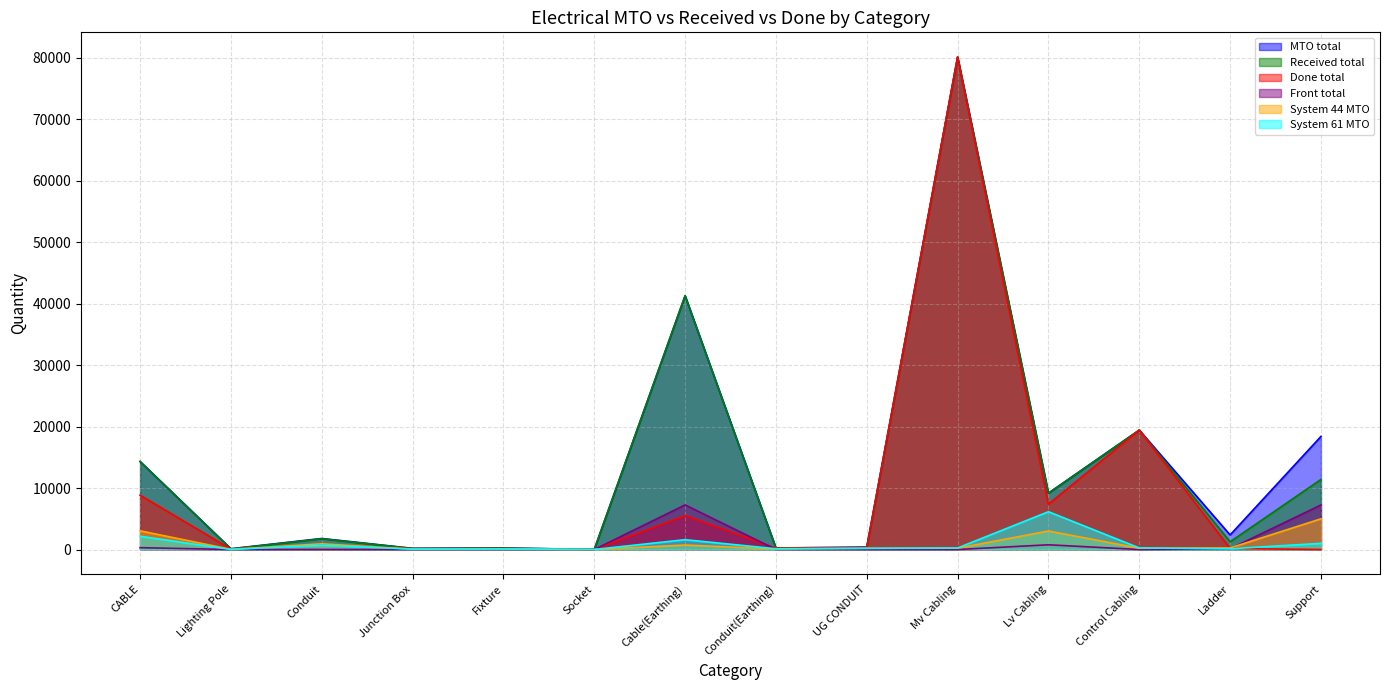

True or false: MTO total and Done total intersect in this chart.

False